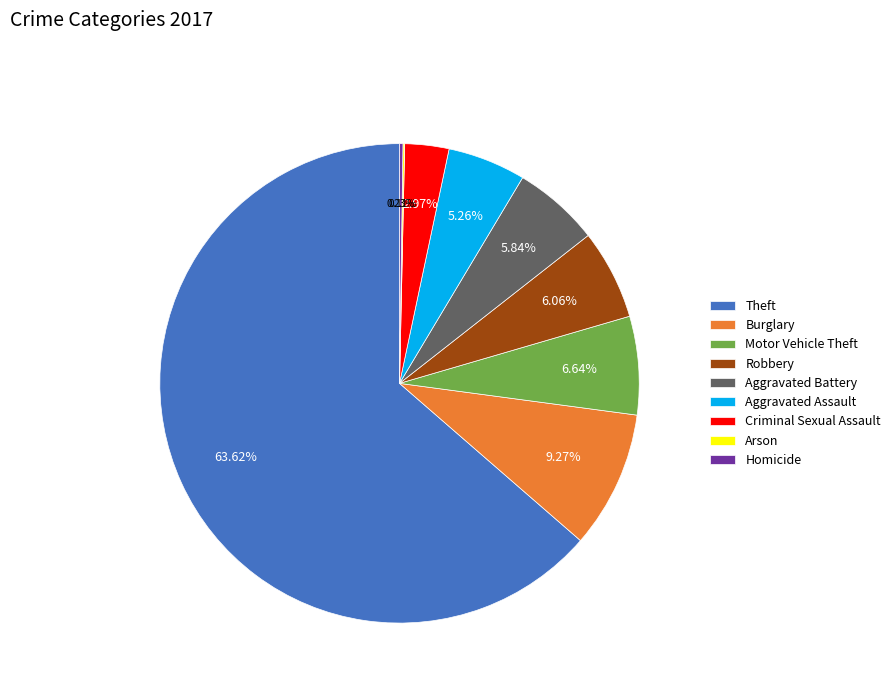

Between Aggravated Battery and Criminal Sexual Assault, which is larger?

Aggravated Battery